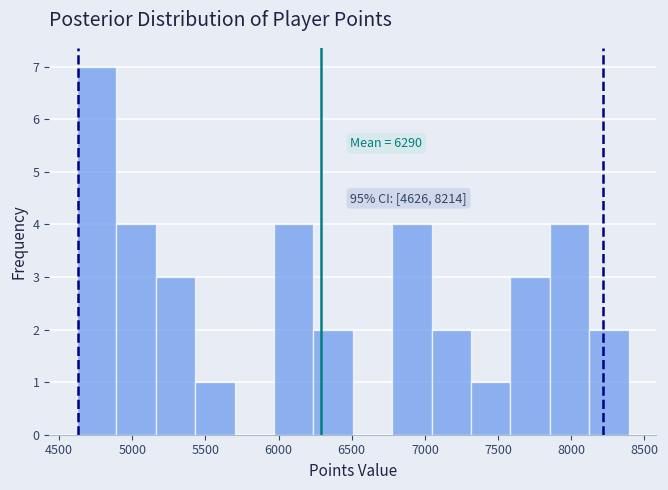

Which range on the x-axis has the tallest bar?

4600 to 4900